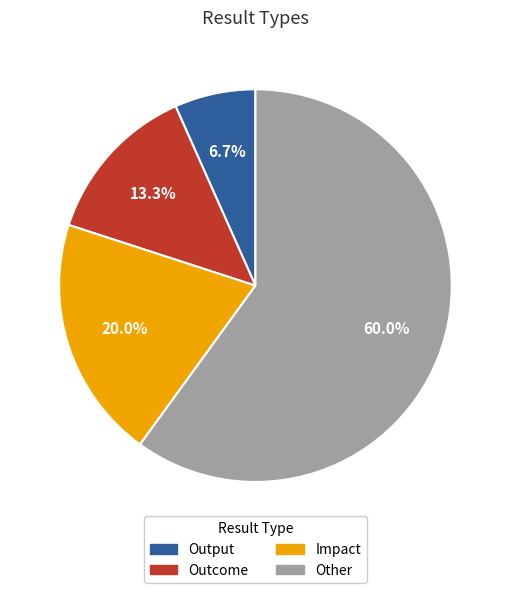

Is there a majority slice in this chart?

Yes